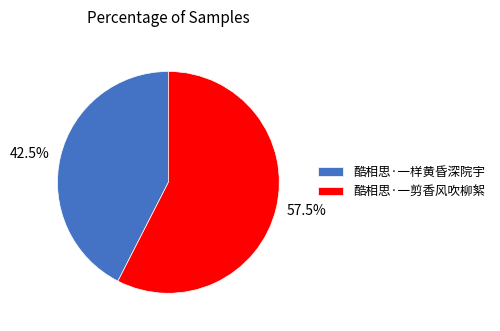

Between 酷相思·一样黄昏深院宇 and 酷相思·一剪香风吹柳絮, which is larger?

酷相思·一剪香风吹柳絮